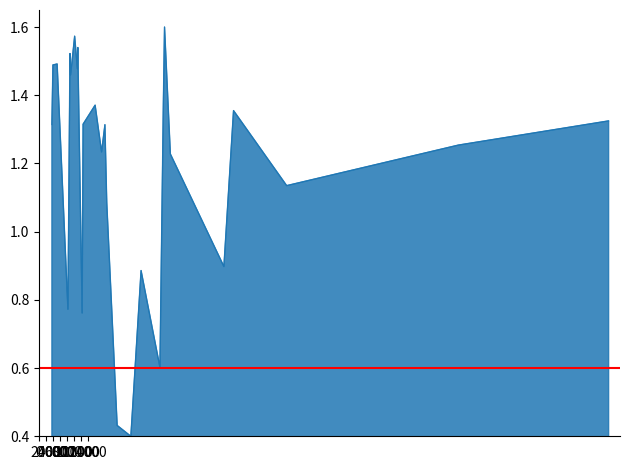

Which category has the highest value across all series?

35848